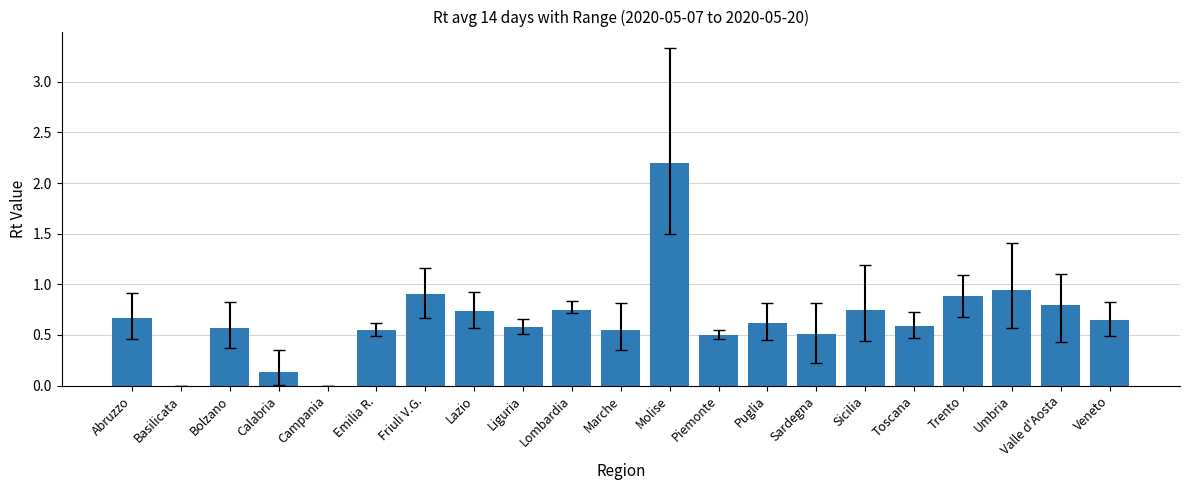

Which category has the highest value across all series?

Molise